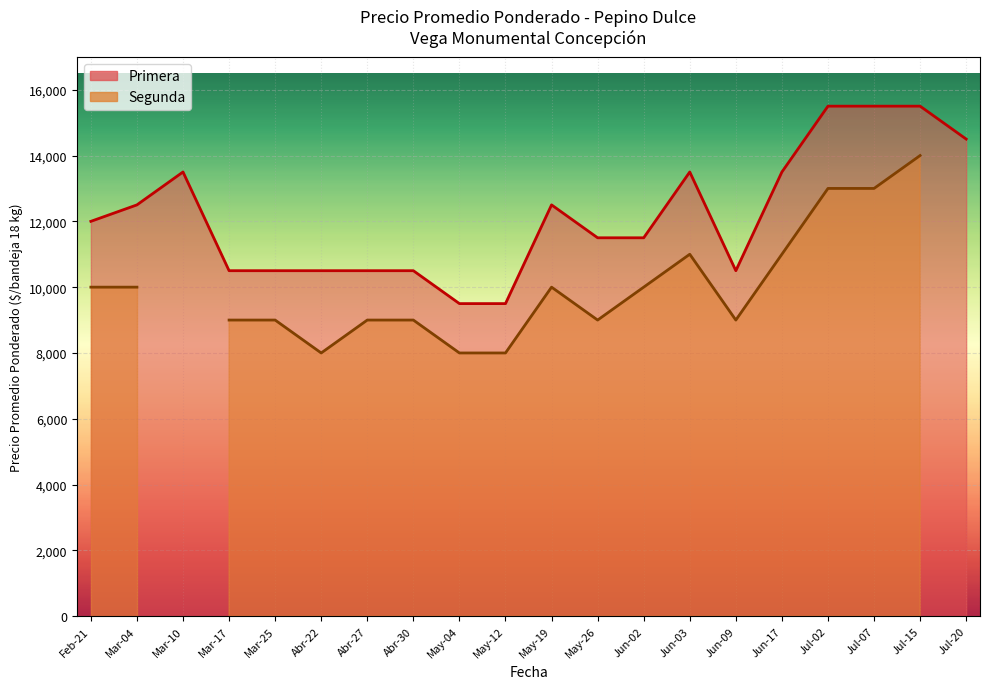

What is the sum of the Segunda values at 2021-07-20 and 2021-06-09?

10500